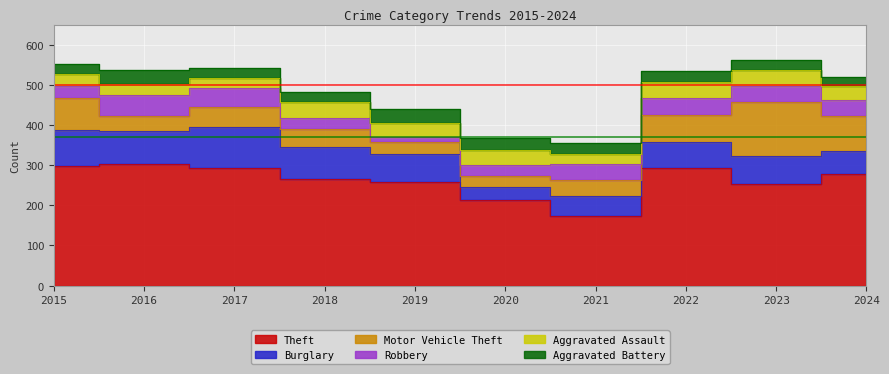

How many intersections are there between Aggravated Assault and Aggravated Battery?

3